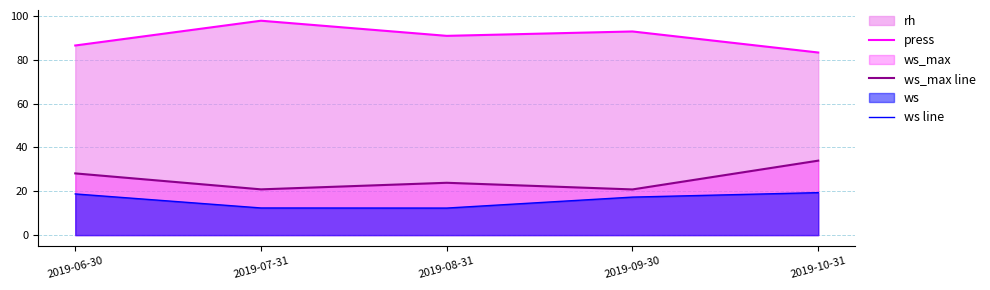

What is the label of the 5th point from the right?

2019-06-30